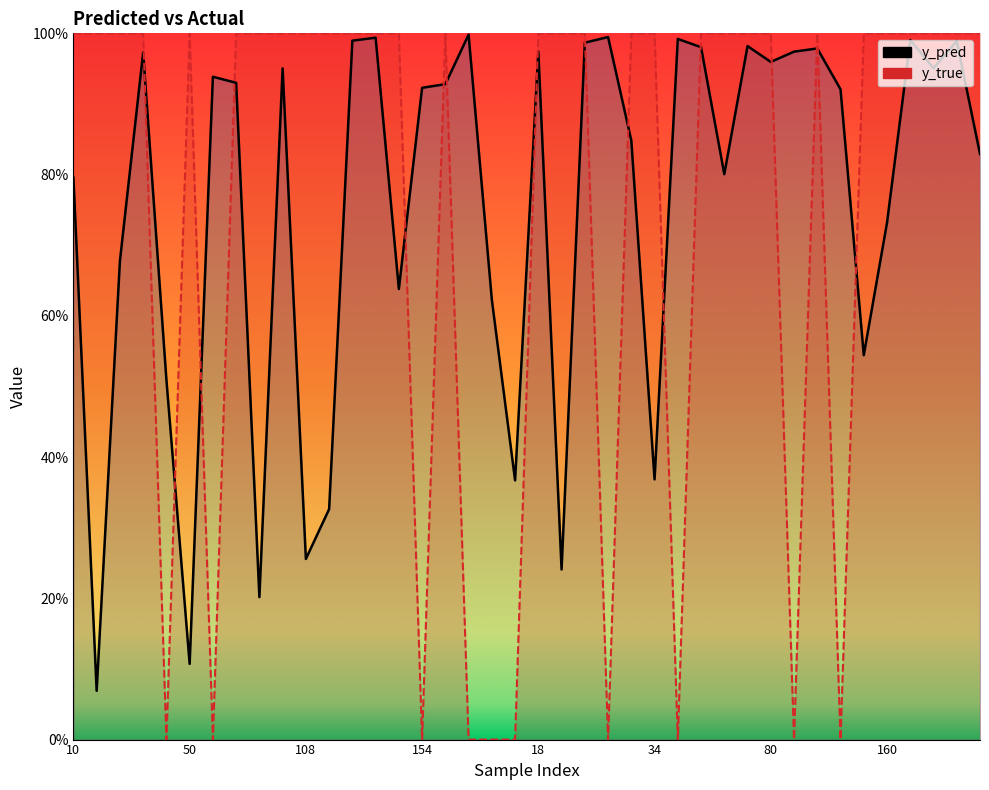

List the labels in order of y_true value, smallest first.

49, 76, 154, 159, 176, 13, 30, 48, 90, 119, 10, 26, 35, 40, 50, 77, 91, 101, 108, 110, 112, 117, 153, 158, 18, 28, 29, 33, 34, 54, 62, 65, 80, 113, 157, 160, 174, 180, 3, 9